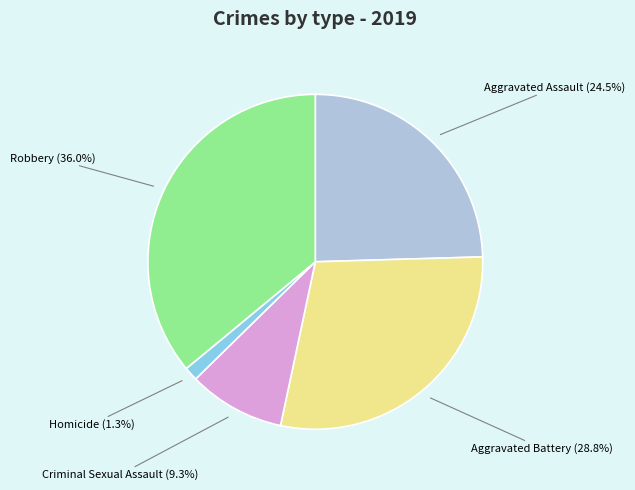

What is the ratio of the value at Aggravated Battery to the value at Aggravated Assault?

1.2